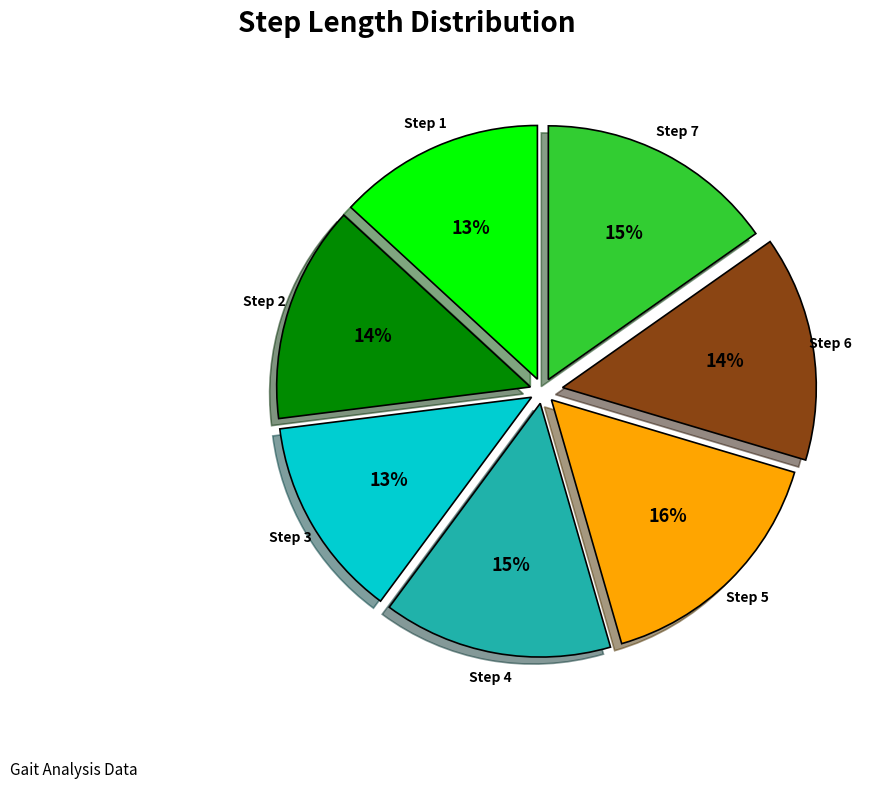

To the nearest percent, what is the difference between the largest and smallest slice percentages?

3%